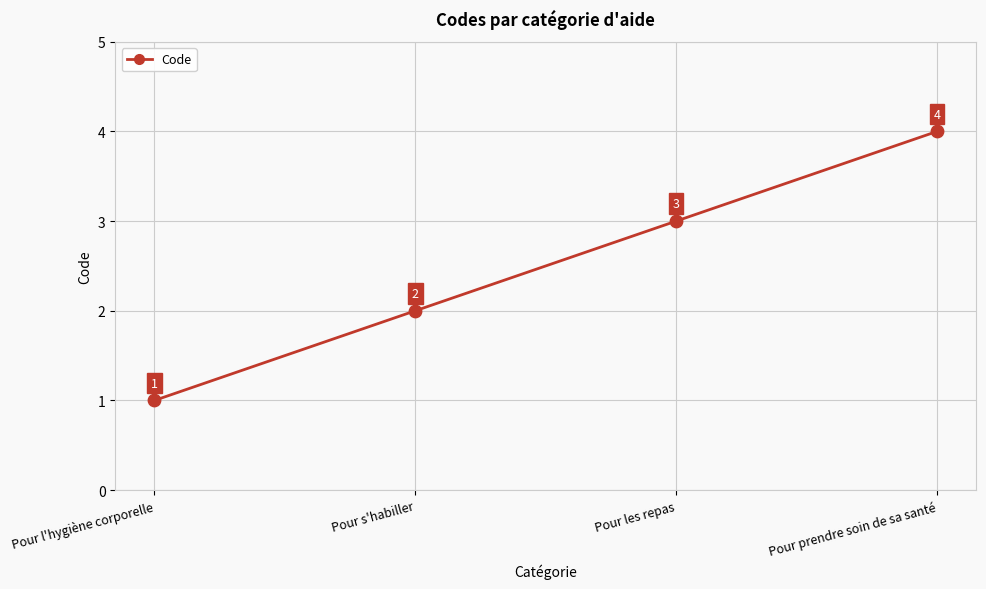

Approximately how many times larger is the value at Pour s'habiller compared to Pour les repas?

0.7